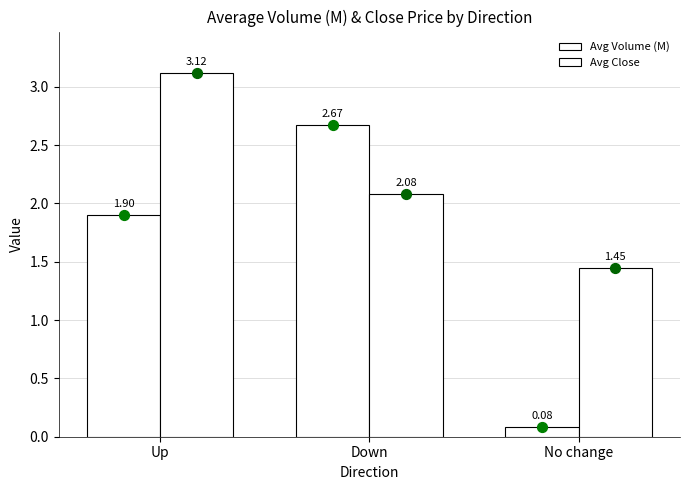

At which category is the sum across all series the highest?

Up